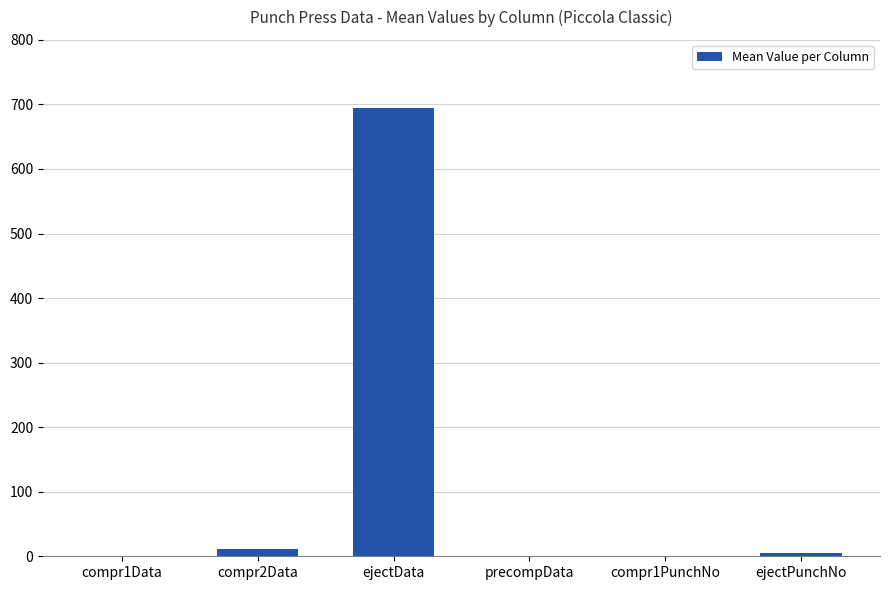

What is the greatest value displayed?

694